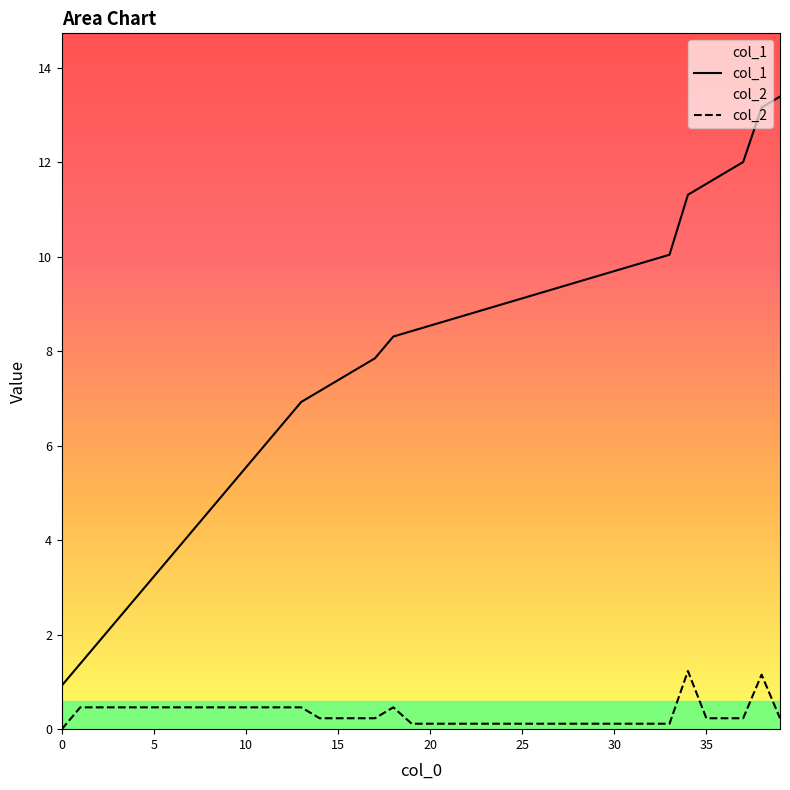

What is the value of the col_2 point at the 5th from the left?

0.5